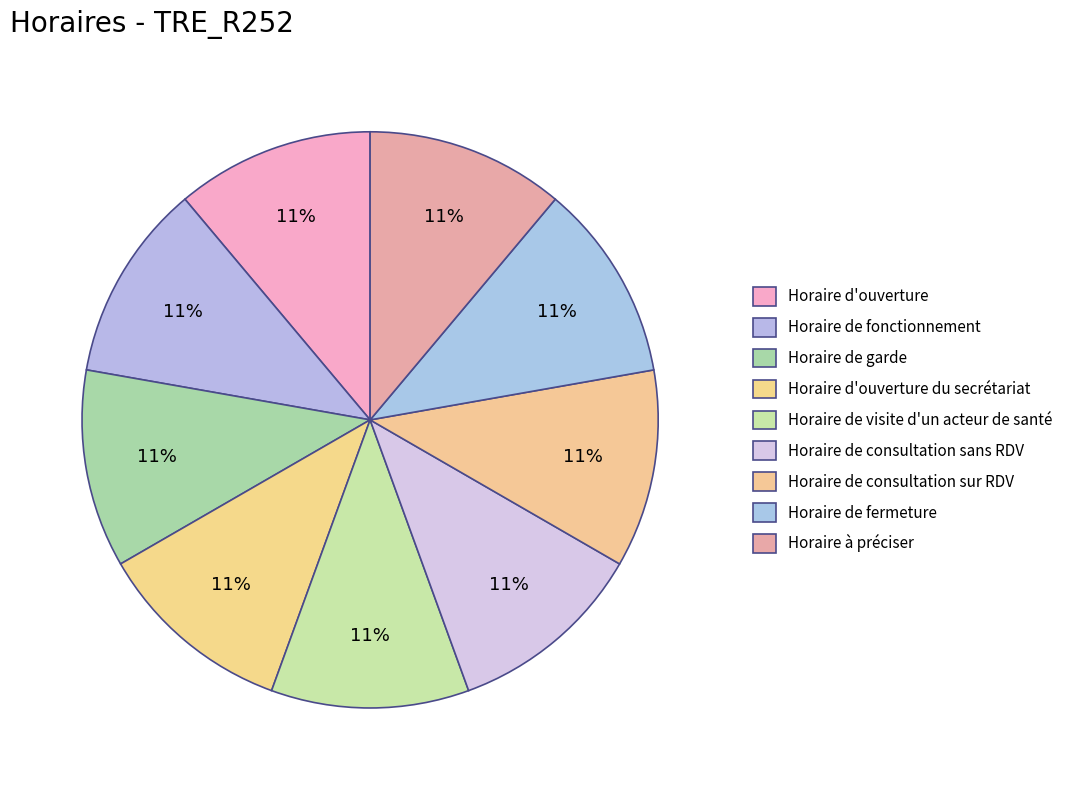

How many segments does this pie chart have?

9